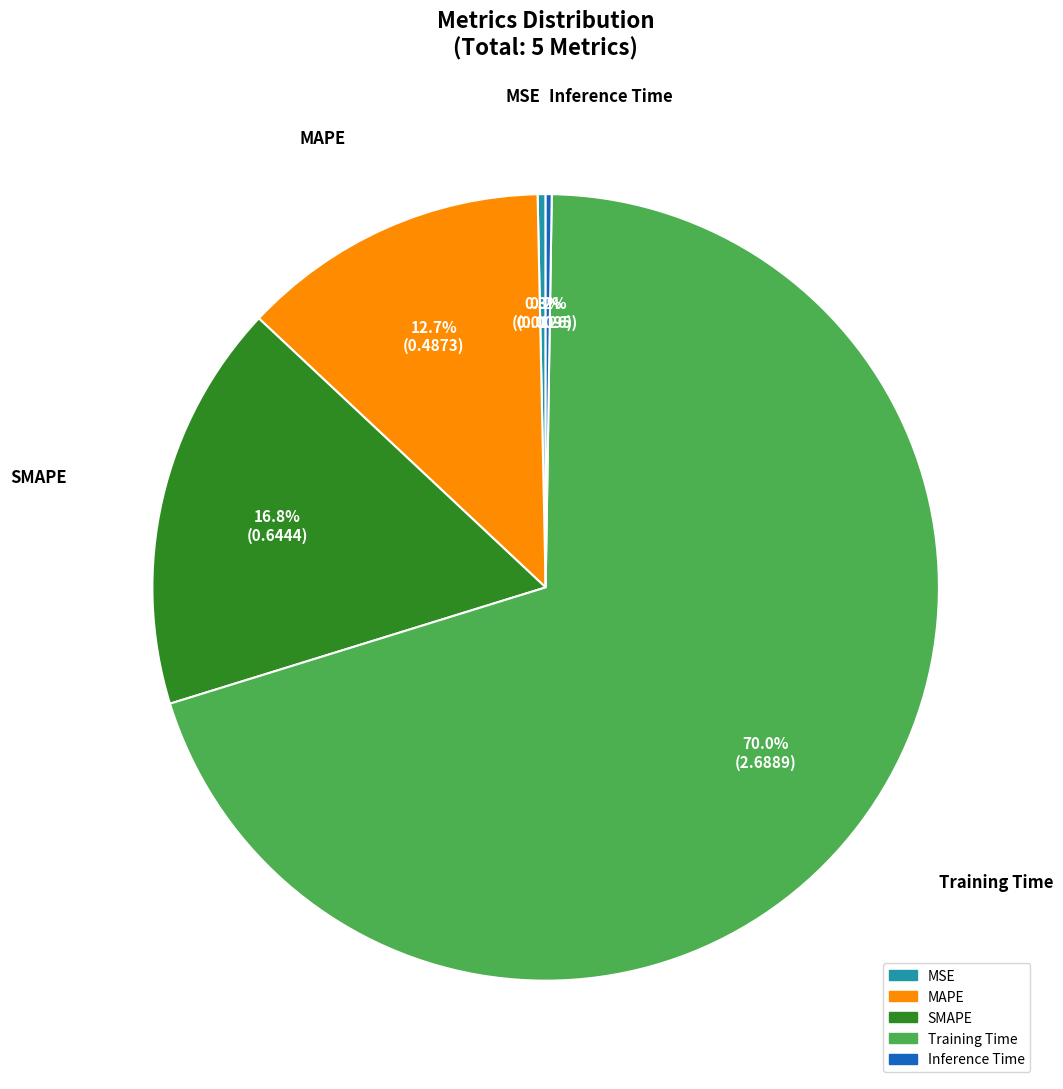

Between Training Time and SMAPE, which is larger?

Training Time